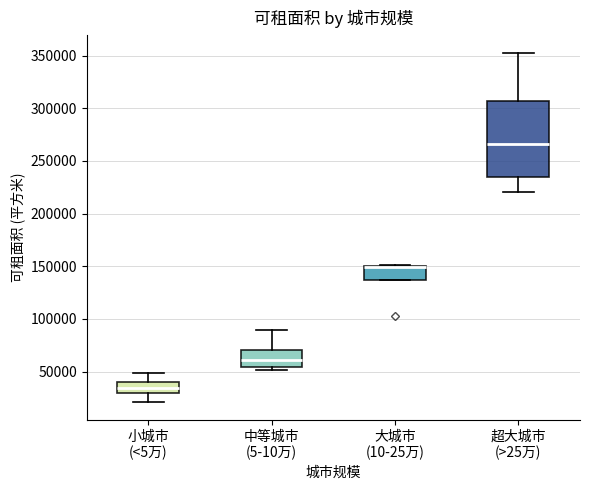

Reading left to right, transcribe this box plot: for each box, give where its median line is, the range the box spans, and where its two whiskers end, as read against the y-axis. The values are not printed on the chart, so give them approximately, as read against the axis.

小城市 (<5万): median 35000, box 30000 to 40000, whiskers 20000 to 50000
中等城市 (5-10万): median 60000, box 55000 to 70000, whiskers 50000 to 90000
大城市 (10-25万): median 150000 (drawn on the box's upper edge), box 135000 to 150000, whiskers 135000 to 150000
超大城市 (>25万): median 265000, box 235000 to 305000, whiskers 220000 to 355000